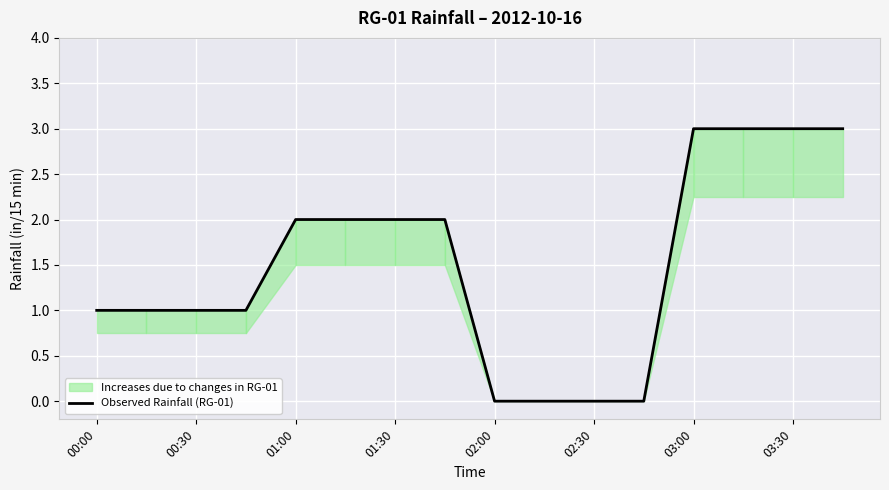

What is the average value?

2